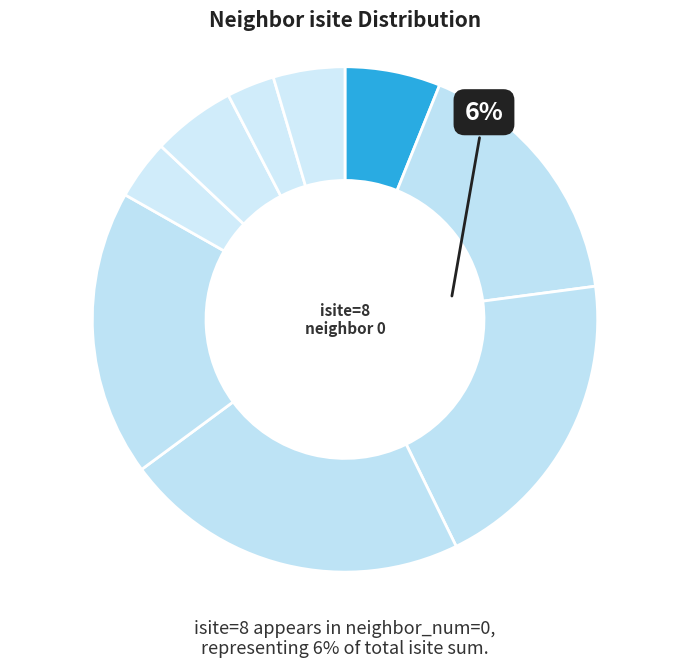

To the nearest percent, what is the difference between the largest and smallest slice percentages?

19%